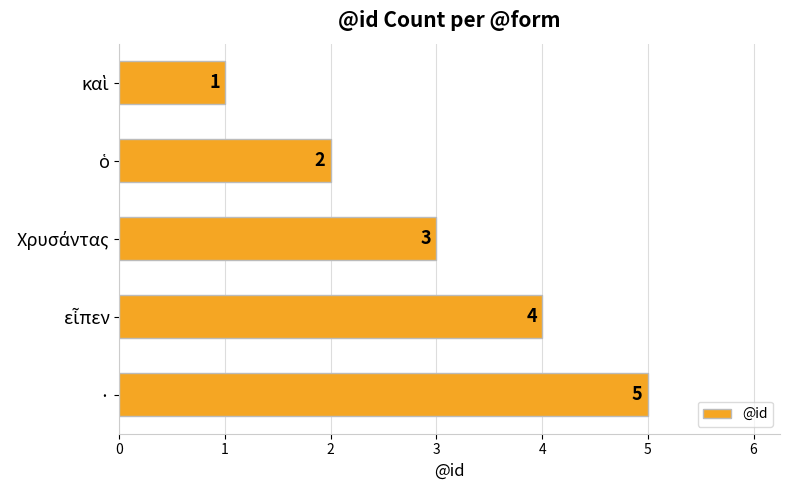

What is the minimum value shown in the chart?

1